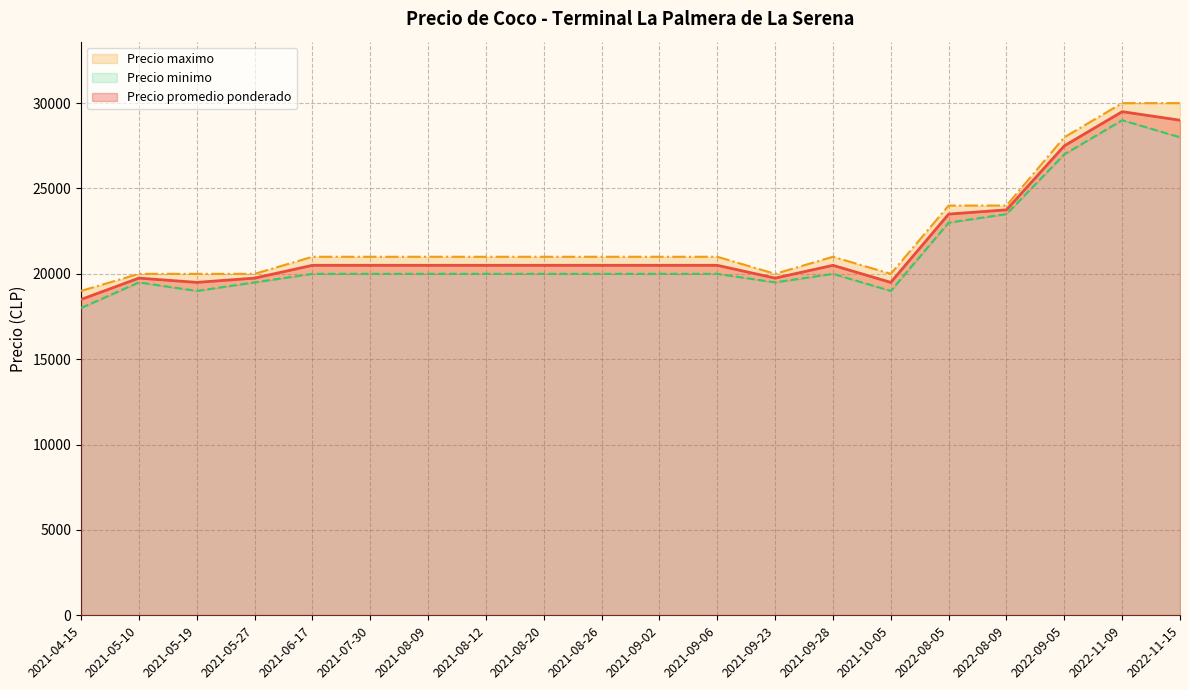

At which label is Precio maximo closest to 24500?

2022-08-09